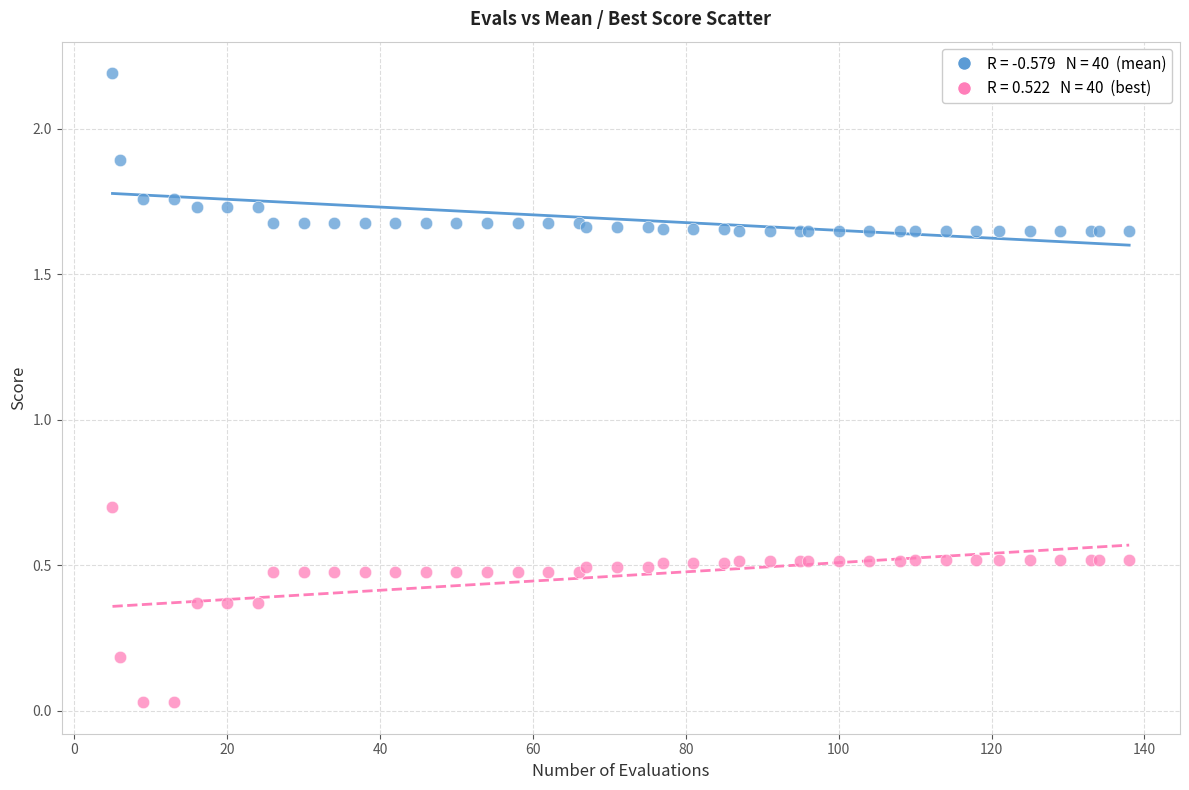

Across all series, what Y value is closest to 1?

0.7